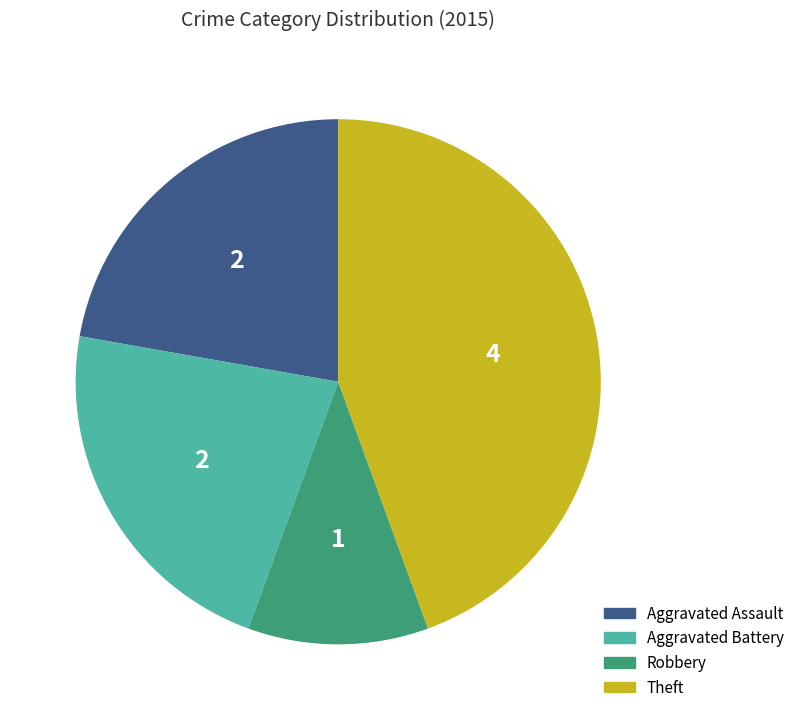

Does any single category account for the majority?

No